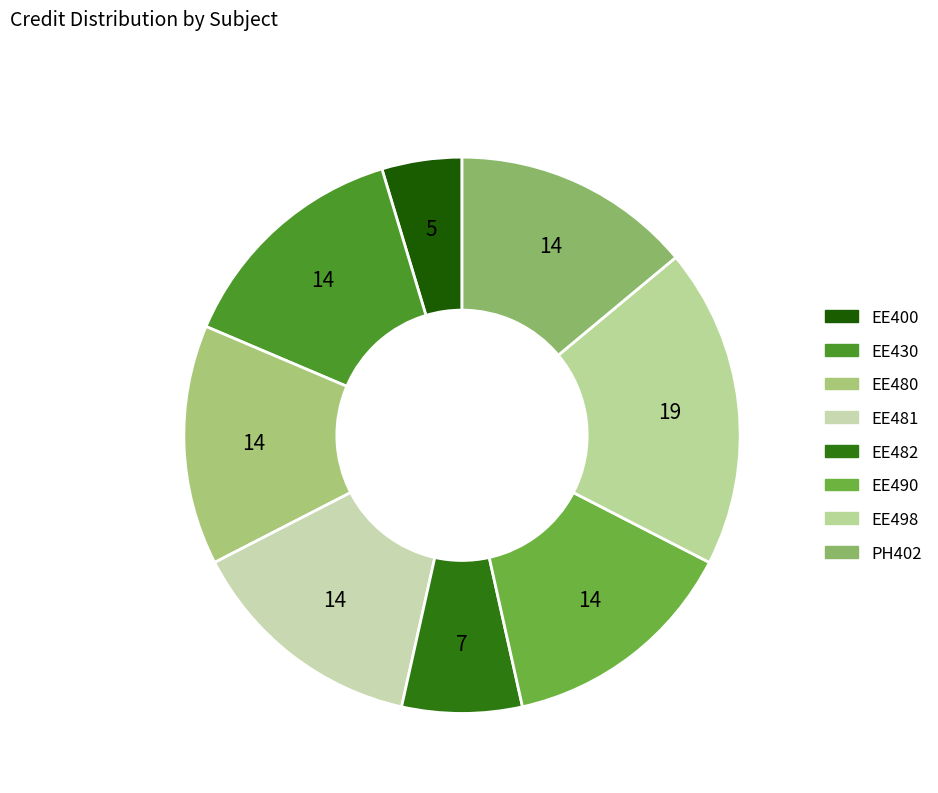

To the nearest percent, what portion does EE430 represent?

14%